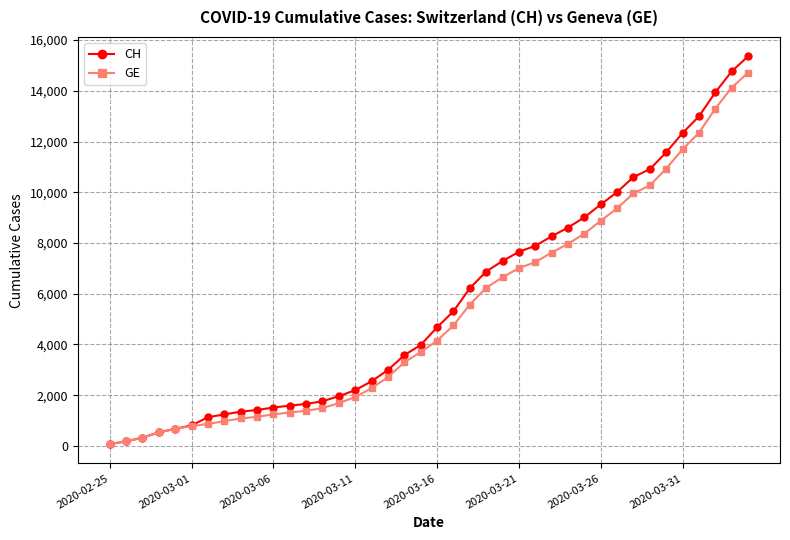

Which series has the largest range (max minus min)?

CH